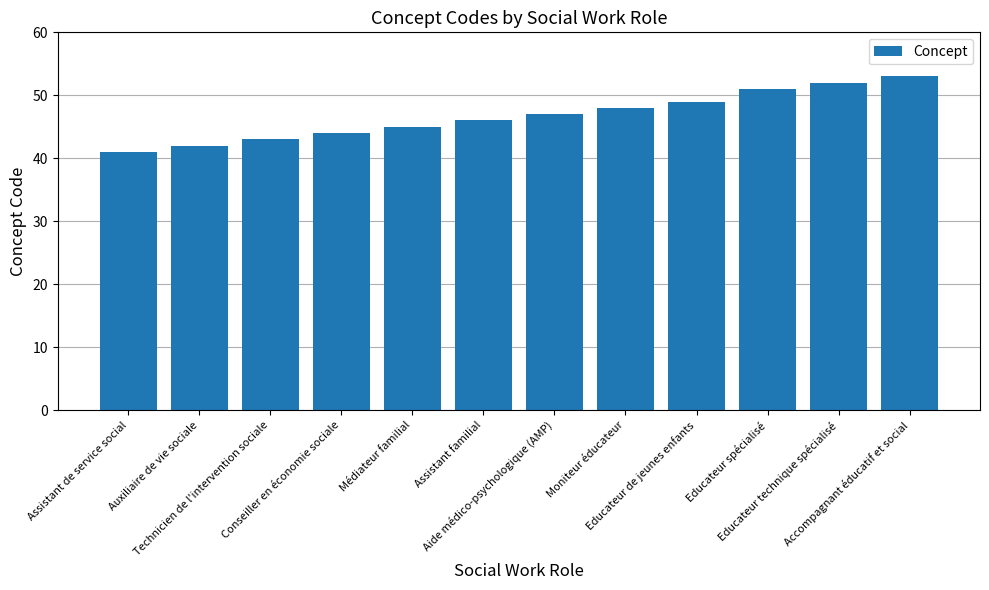

Between Educateur technique spécialisé and Auxiliaire de vie sociale, which is larger?

Educateur technique spécialisé